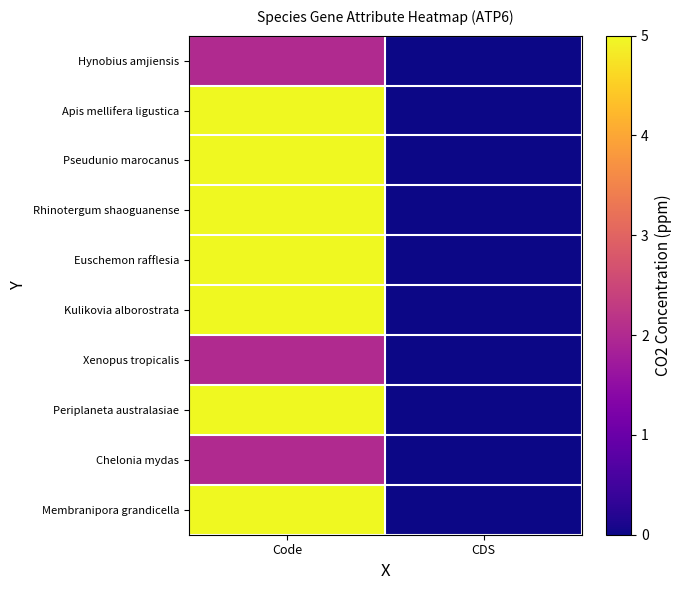

Which has a higher value, CDS or Code?

Code